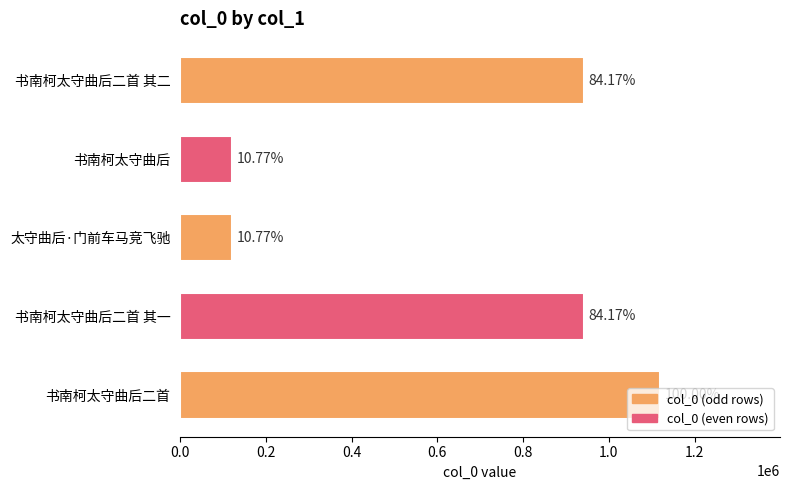

How many bars are there in total?

5